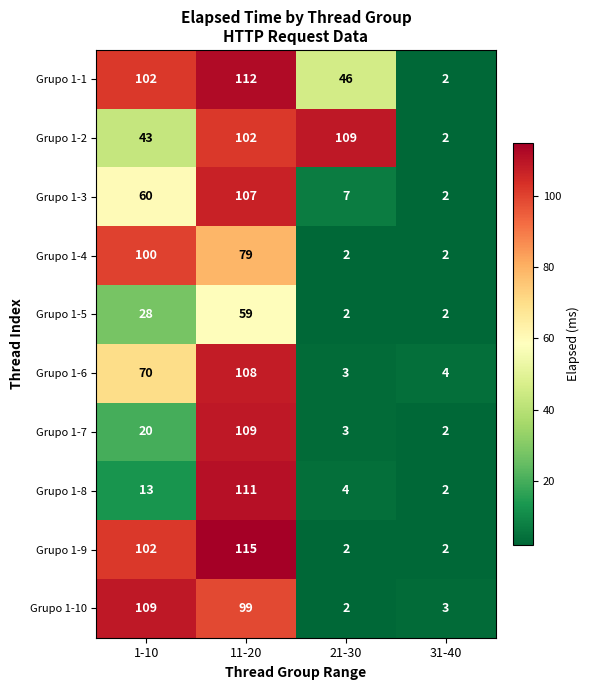

Which category has the highest value in the Grupo 1-6 series?

11-20